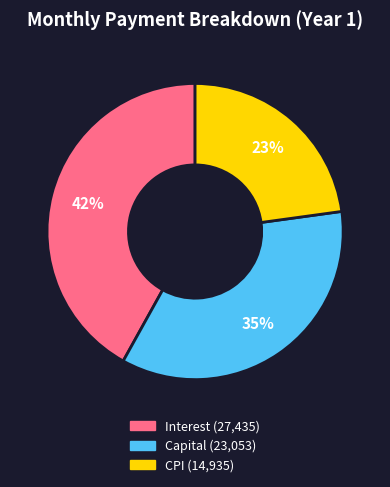

To the nearest percent, what percentage of the pie is CPI (14,935)?

23%